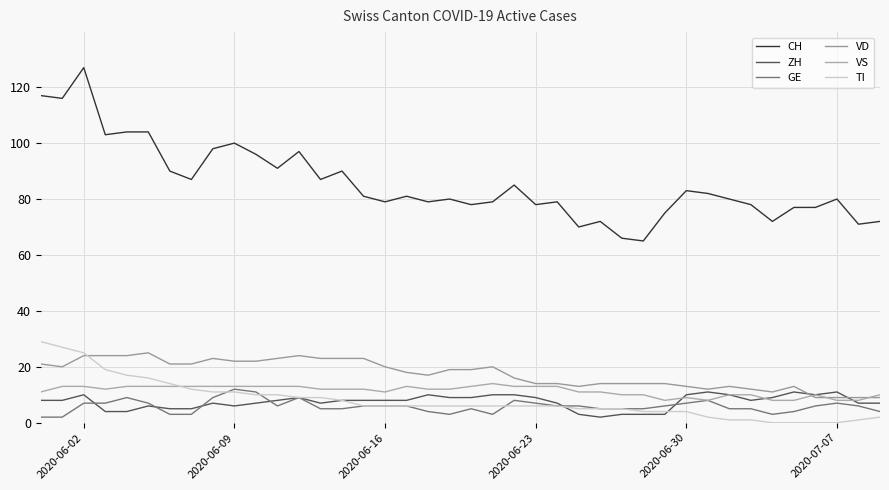

Does the chart display data point markers on the line(s)?

No